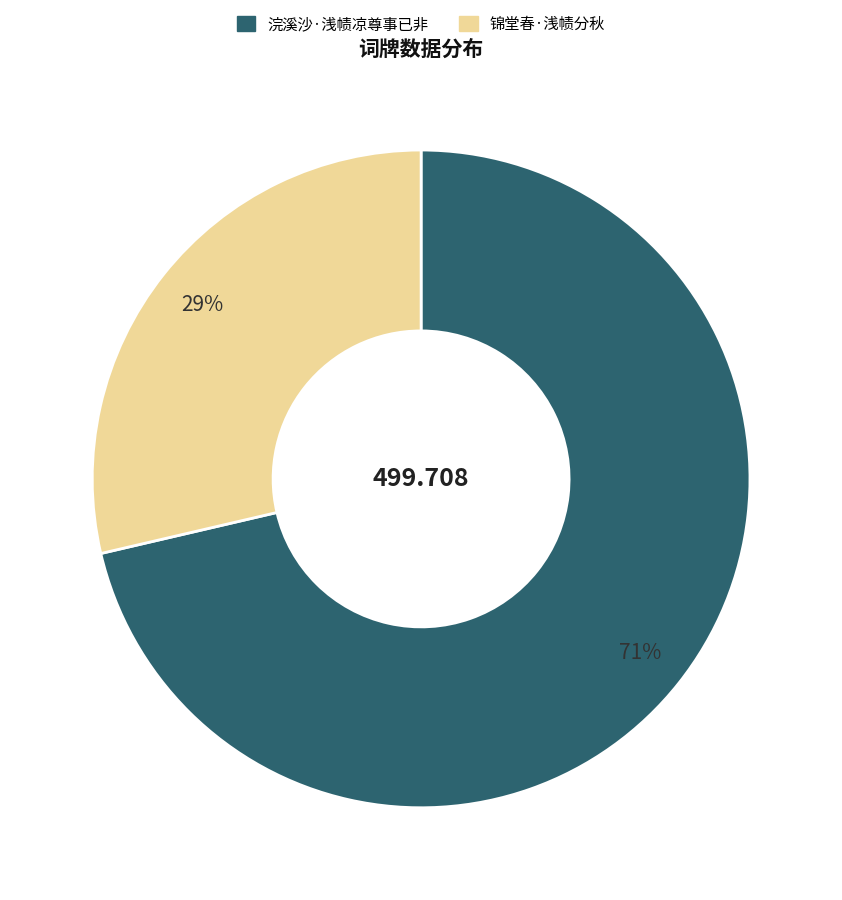

What percentage is the 锦堂春·浅帻分秋 slice, to the nearest percent?

29%